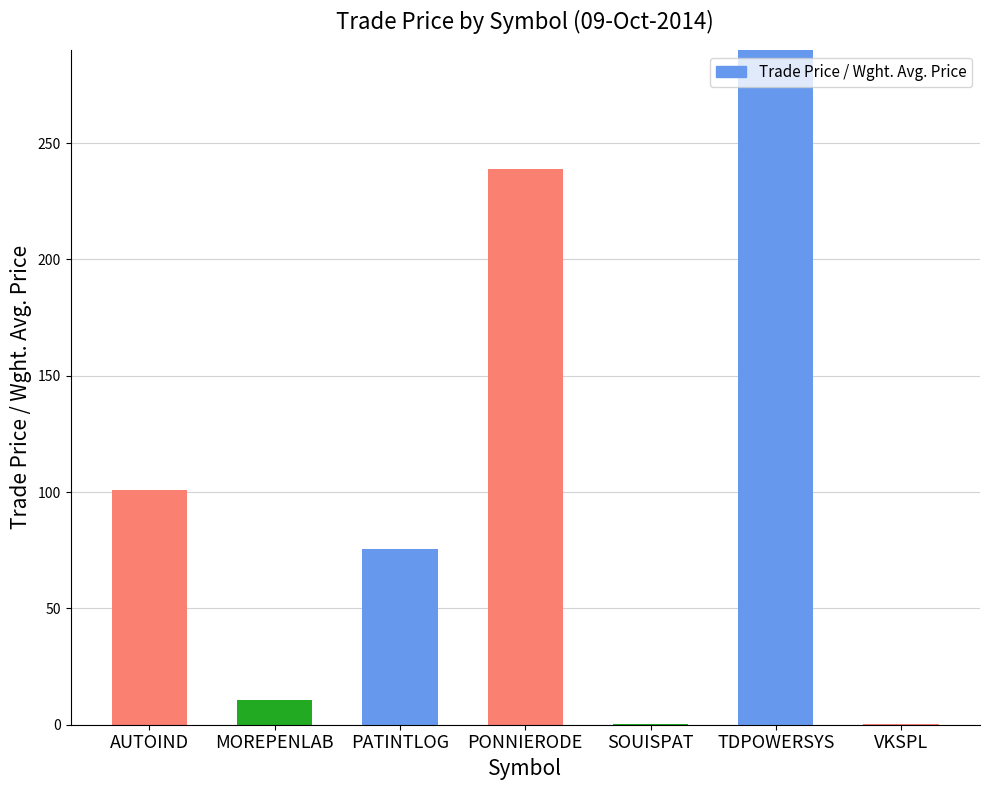

How many bars are there in total?

7